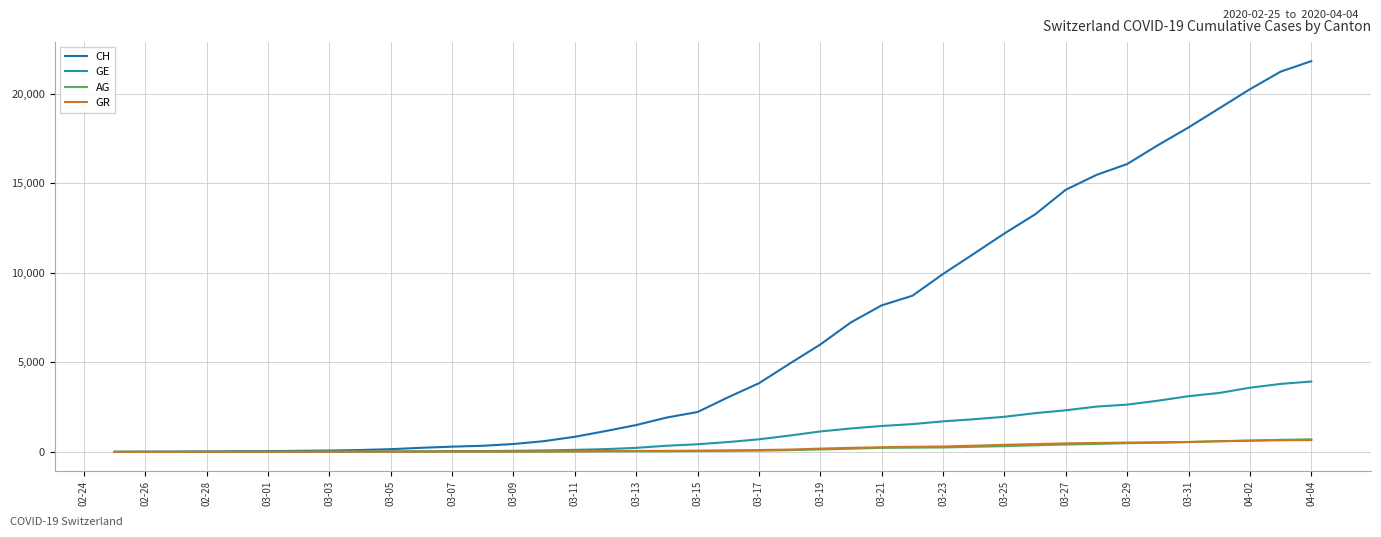

What is the maximum value shown in the chart?

21812